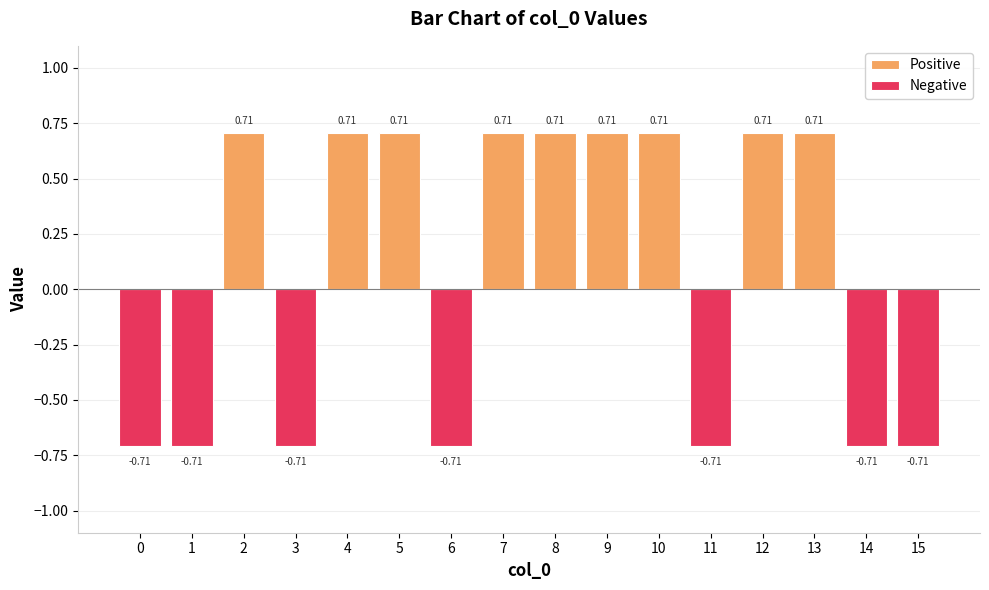

What is the value of the 3rd bar from the left?

0.7